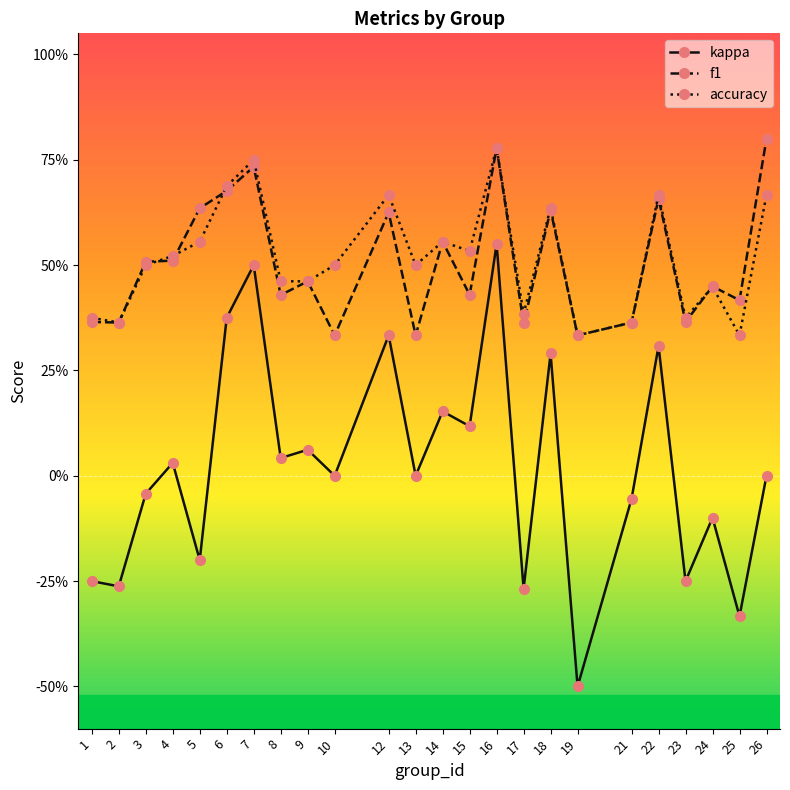

Reading right to left, what are all the values shown in this chart?

kappa: 26=0.0	25=-0.3	24=-0.1	23=-0.2	22=0.3	21=-0.1	19=-0.5	18=0.3	17=-0.3	16=0.6	15=0.1	14=0.2	13=0.0	12=0.3	10=0.0	9=0.1	8=0.0	7=0.5	6=0.4	5=-0.2	4=0.0	3=-0.0	2=-0.3	1=-0.2
f1: 26=0.8	25=0.4	24=0.4	23=0.4	22=0.7	21=0.4	19=0.3	18=0.6	17=0.4	16=0.8	15=0.4	14=0.6	13=0.3	12=0.6	10=0.3	9=0.5	8=0.4	7=0.7	6=0.7	5=0.6	4=0.5	3=0.5	2=0.4	1=0.4
accuracy: 26=0.7	25=0.3	24=0.4	23=0.4	22=0.7	21=0.4	19=0.3	18=0.6	17=0.4	16=0.8	15=0.5	14=0.6	13=0.5	12=0.7	10=0.5	9=0.5	8=0.5	7=0.8	6=0.7	5=0.6	4=0.5	3=0.5	2=0.4	1=0.4